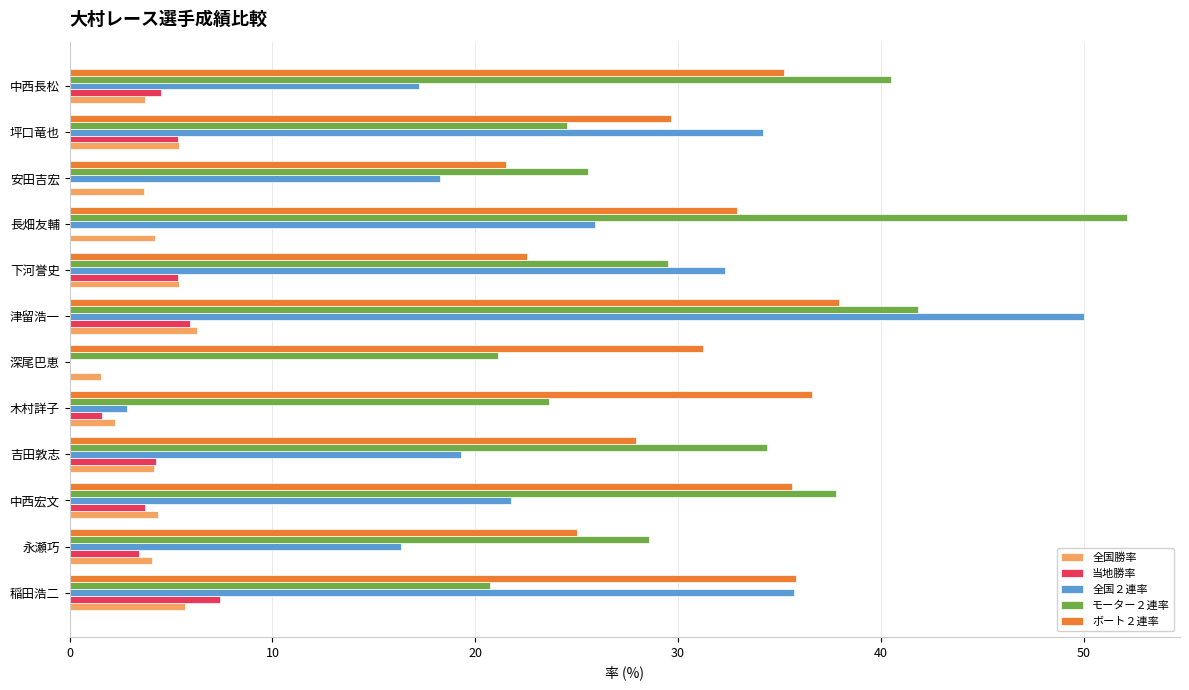

What is the sum of all 当地勝率 values?

41.6